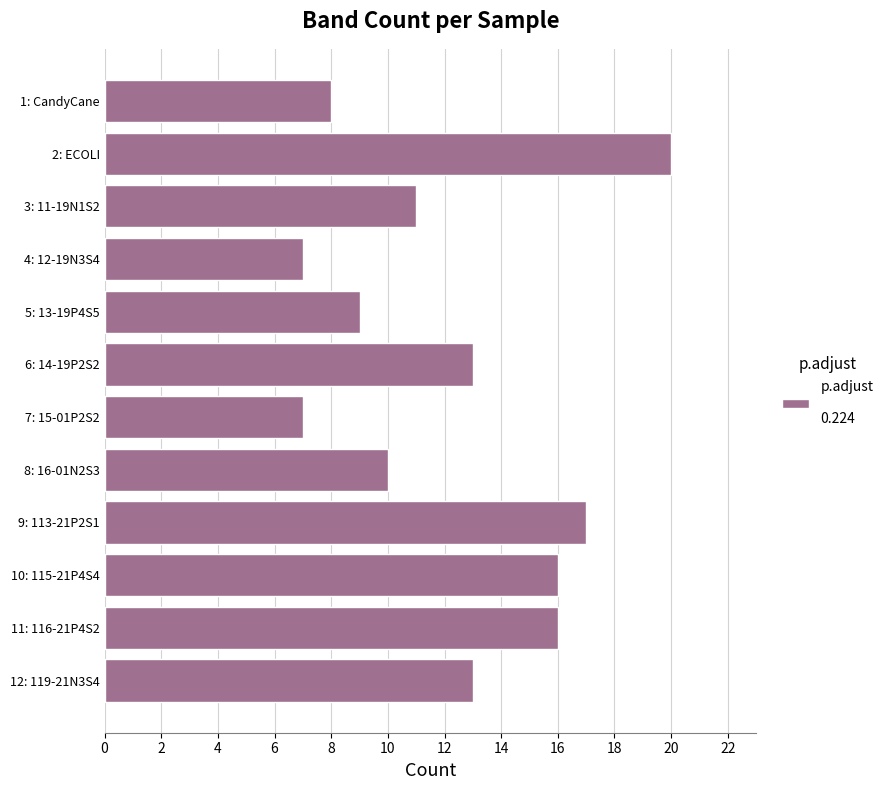

How many bars are there in total?

12